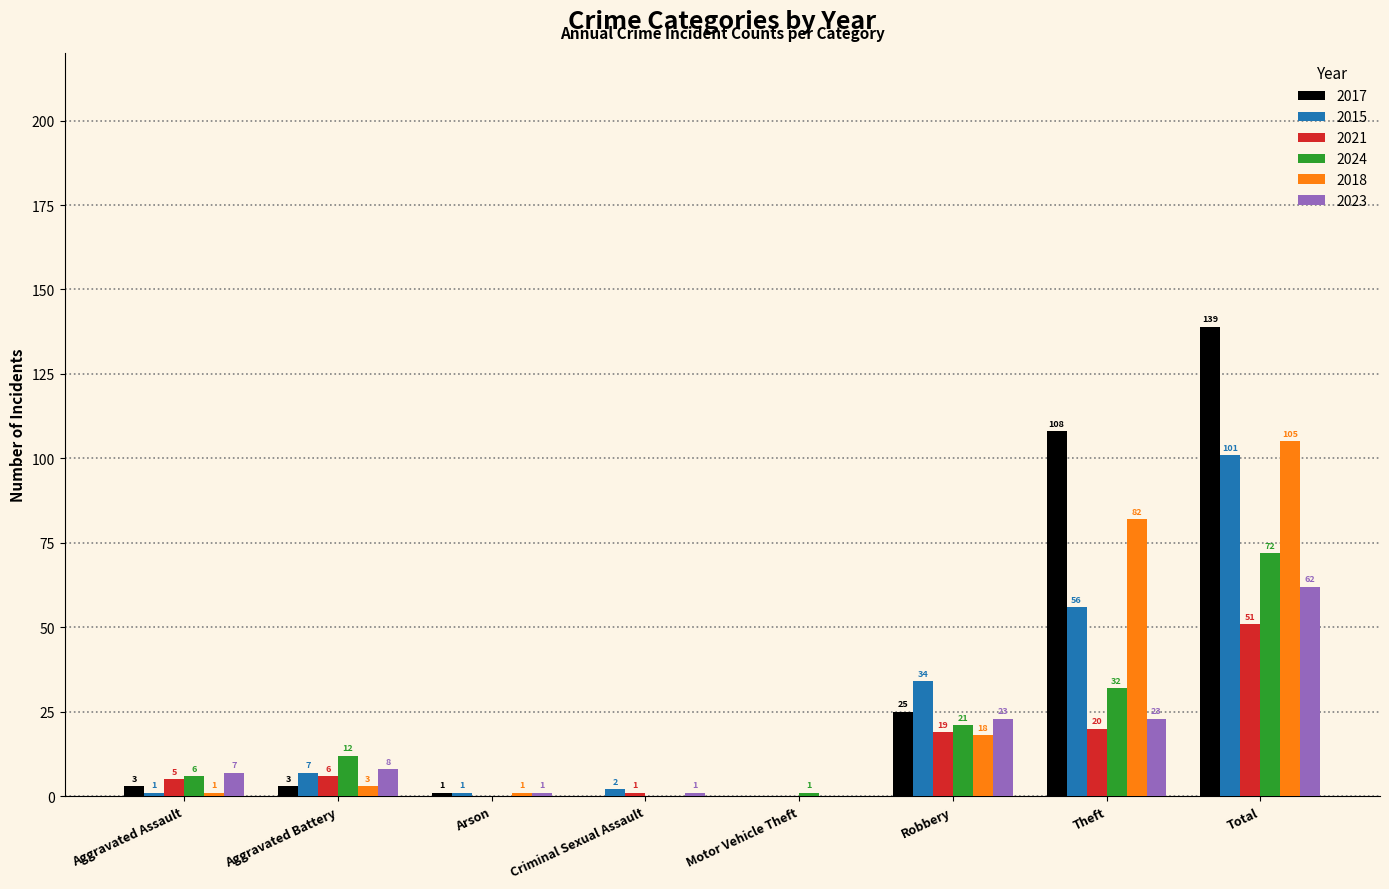

What are all the series names shown in the legend?

2017, 2015, 2021, 2024, 2018, 2023